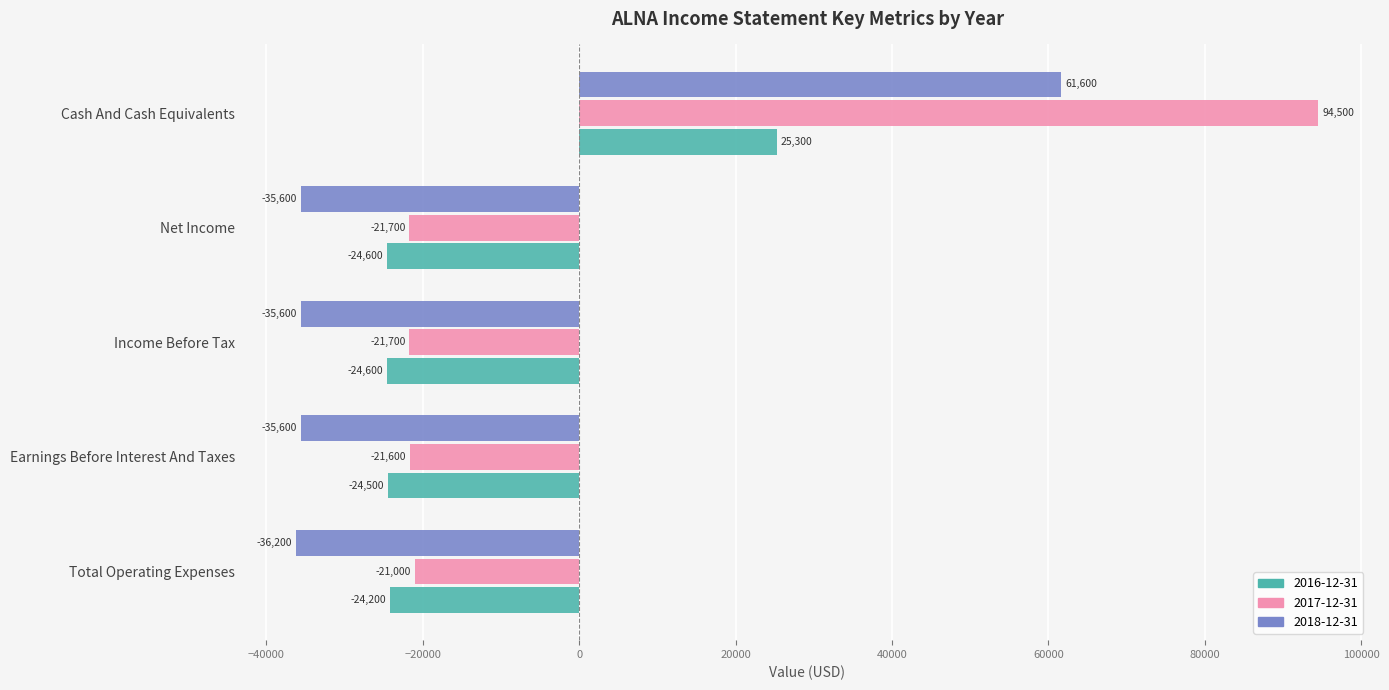

What is the spread (max minus min) of values at Net Income?

13900